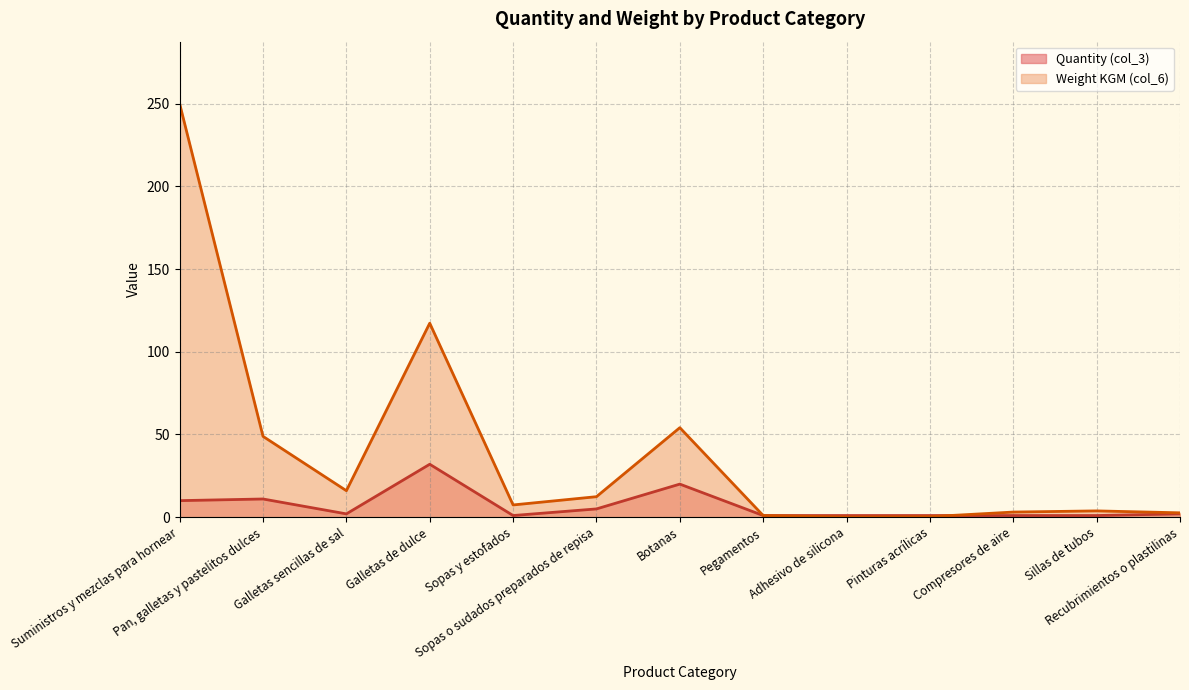

What is the highest value of the Quantity (col_3) series?

32.0